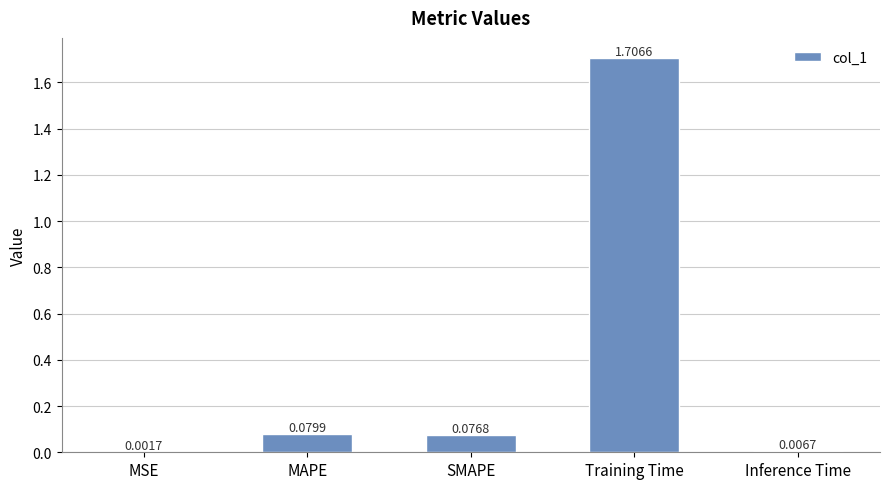

What is the sum of the values at Training Time and SMAPE?

1.8